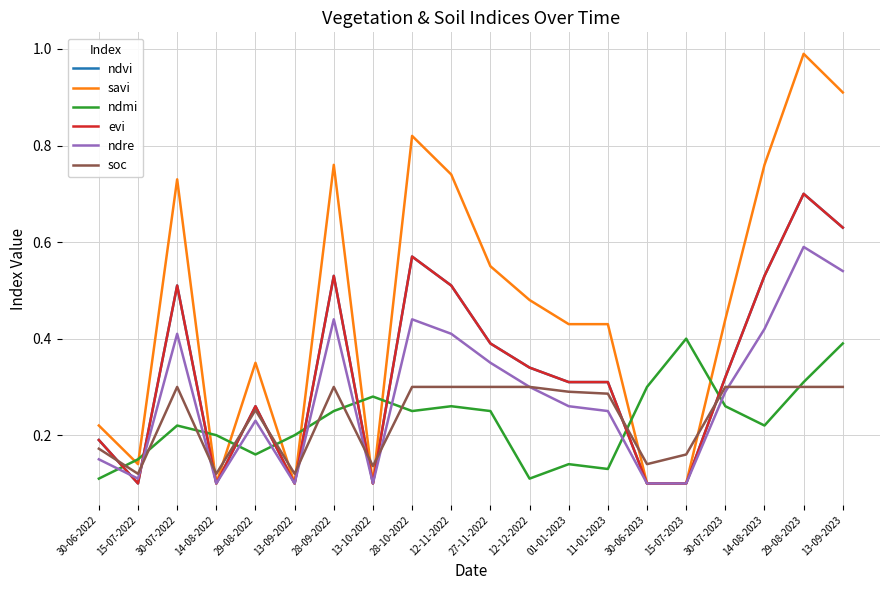

What is the sum of the savi values at 15-07-2022 and 14-08-2022?

0.2